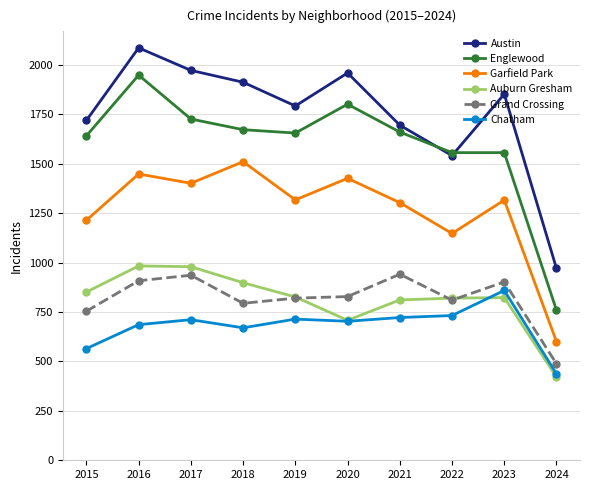

What is the value of the Auburn Gresham point at the 3rd from the left?

979